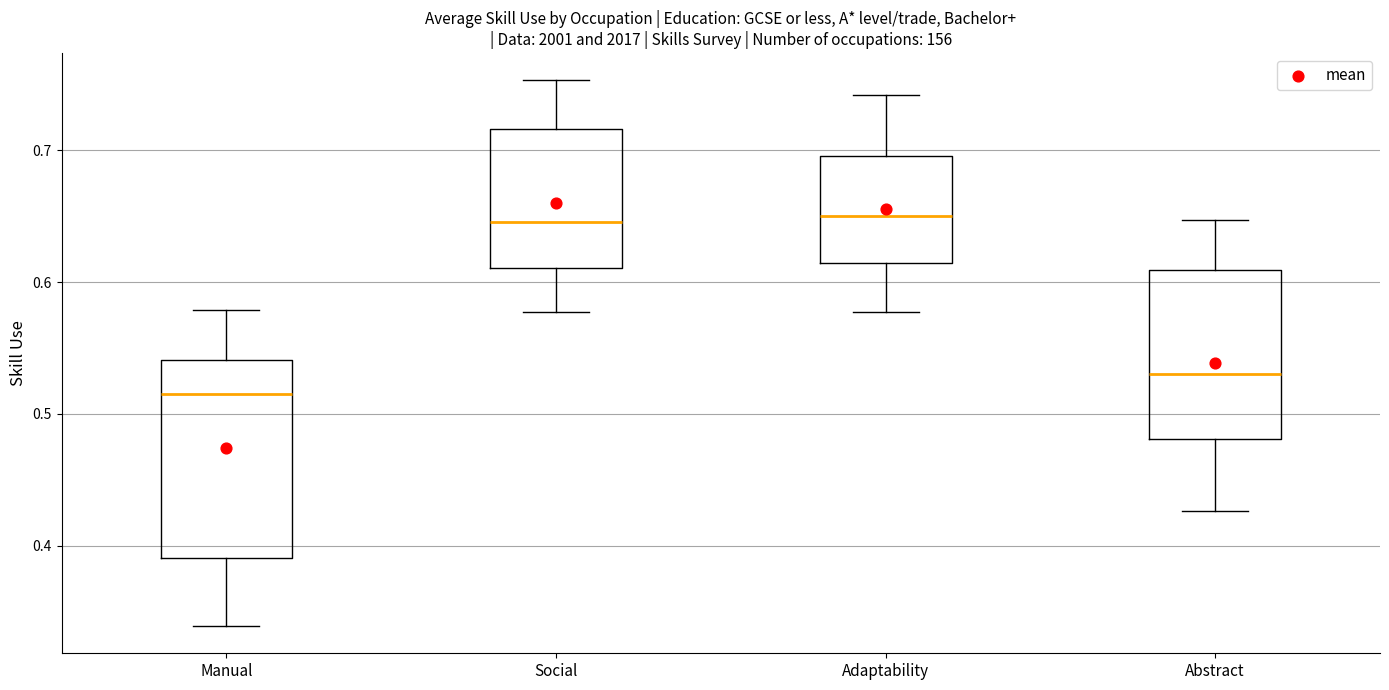

Comparing the boxes themselves (not the whiskers), which one is the tallest?

Manual